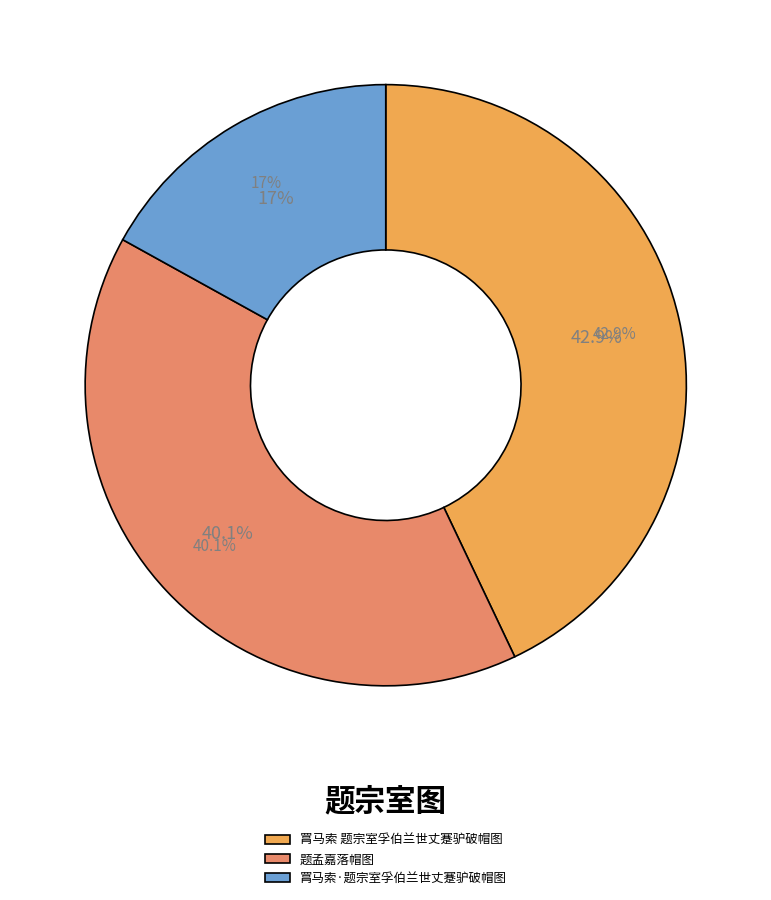

True or false: 罥马索 题宗室孚伯兰世丈蹇驴破帽图 accounts for 43% of the total.

True